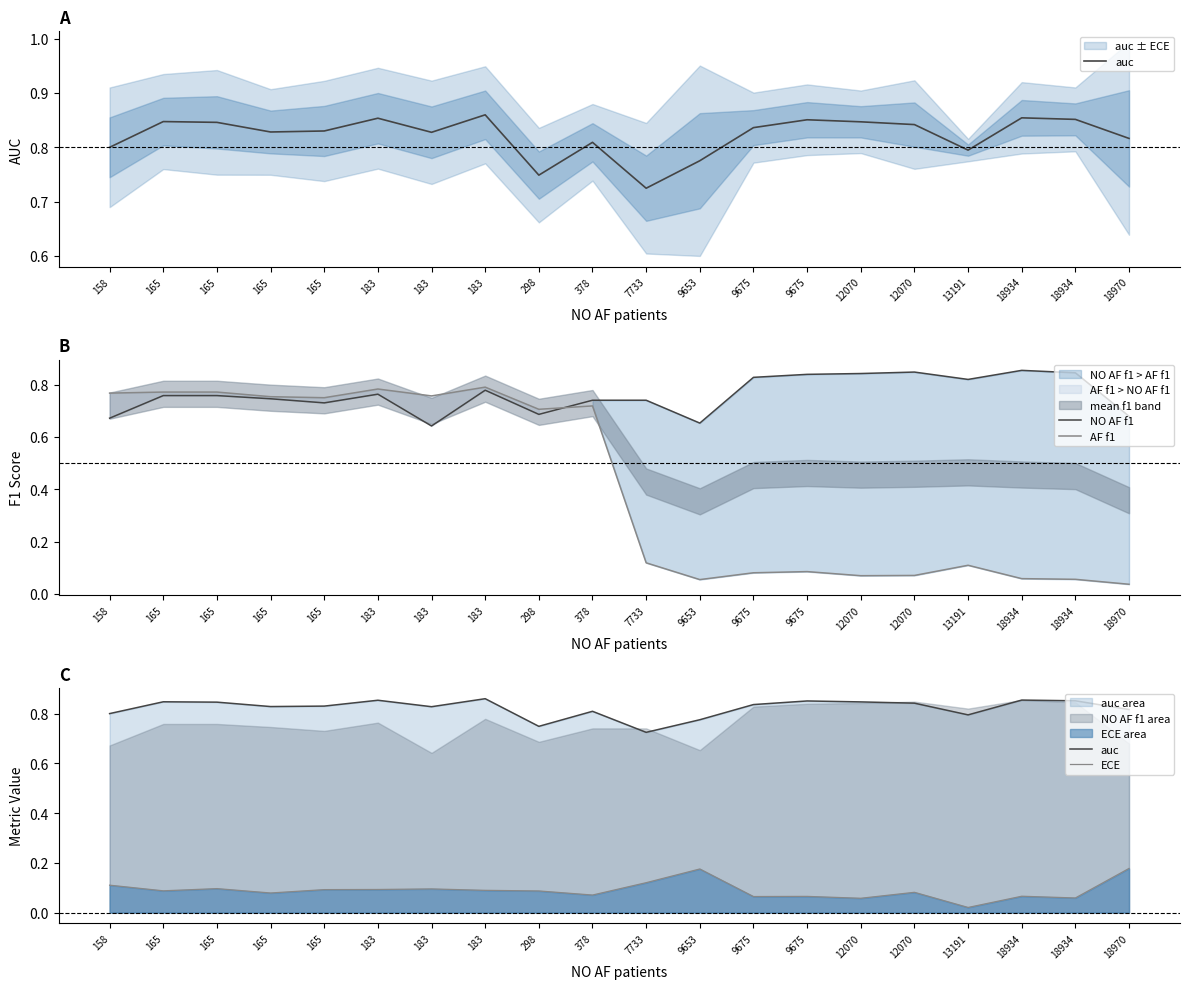

Rank the categories by ECE value from lowest to highest.

13191, 12070, 18934, 9675, 9675, 18934, 378, 165, 12070, 298, 165, 183, 165, 183, 183, 165, 158, 7733, 9653, 18970